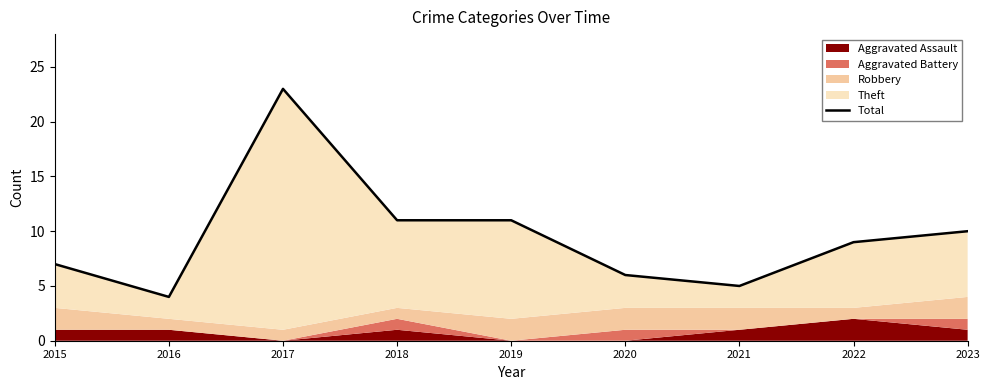

Reading left to right, transcribe all the data shown in this chart.

2015=7	2016=4	2017=23	2018=11	2019=11	2020=6	2021=5	2022=9	2023=10